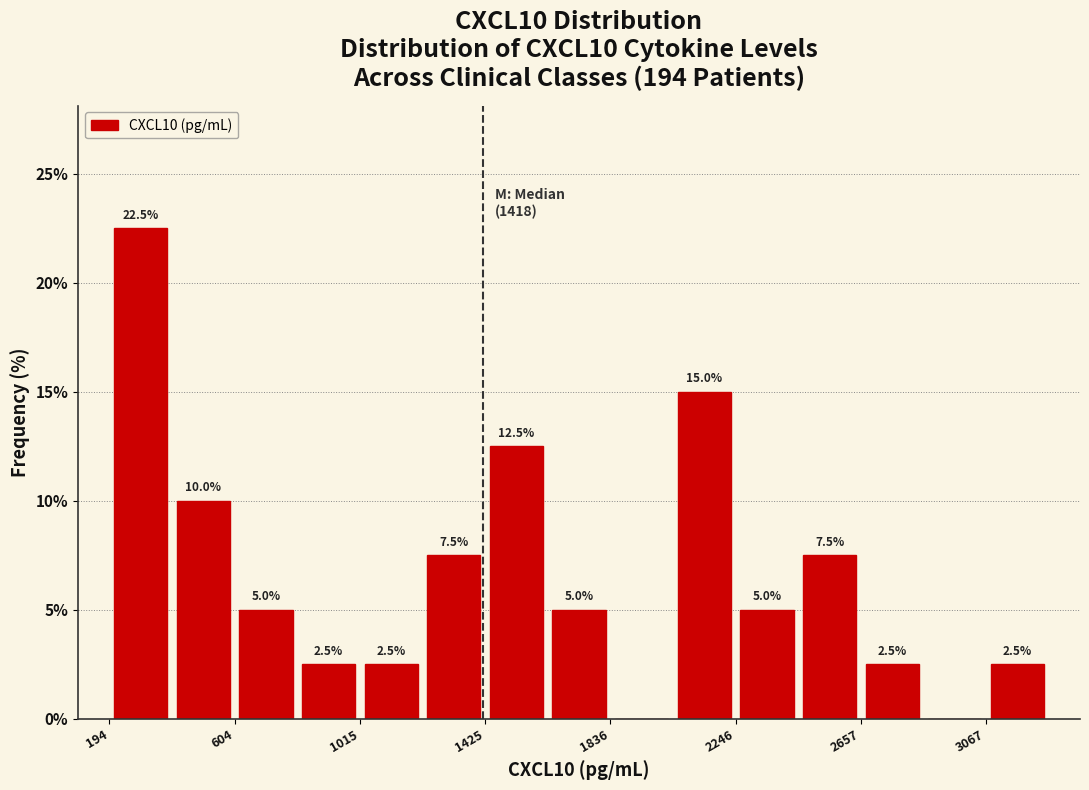

Which range on the x-axis has the tallest bar?

200 to 400